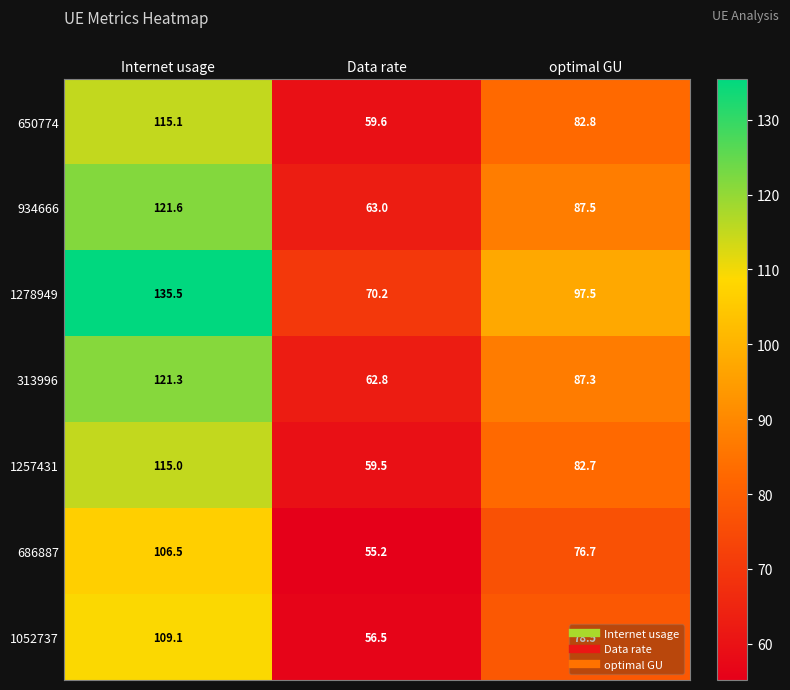

At which category does the chart reach its peak across all series?

Internet usage